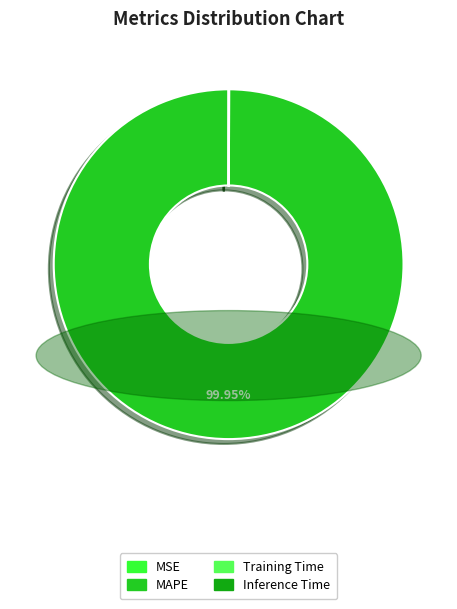

Does MAPE account for over 50% of the chart?

Yes